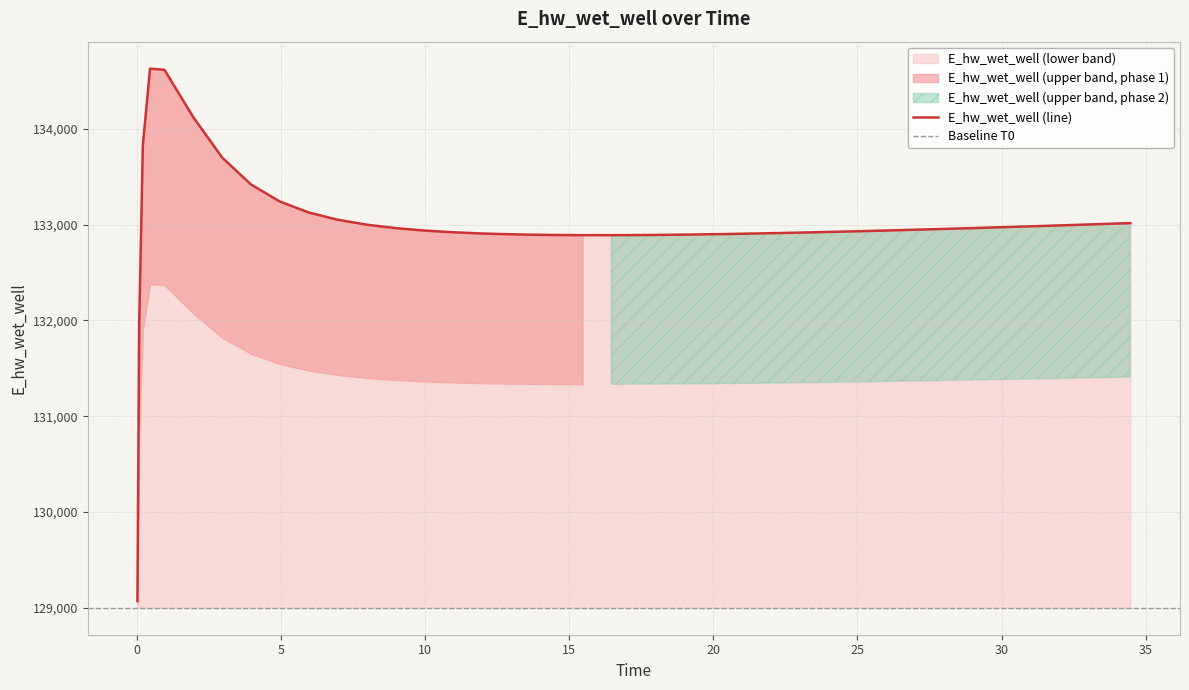

Which category has the highest value across all series?

0.46875